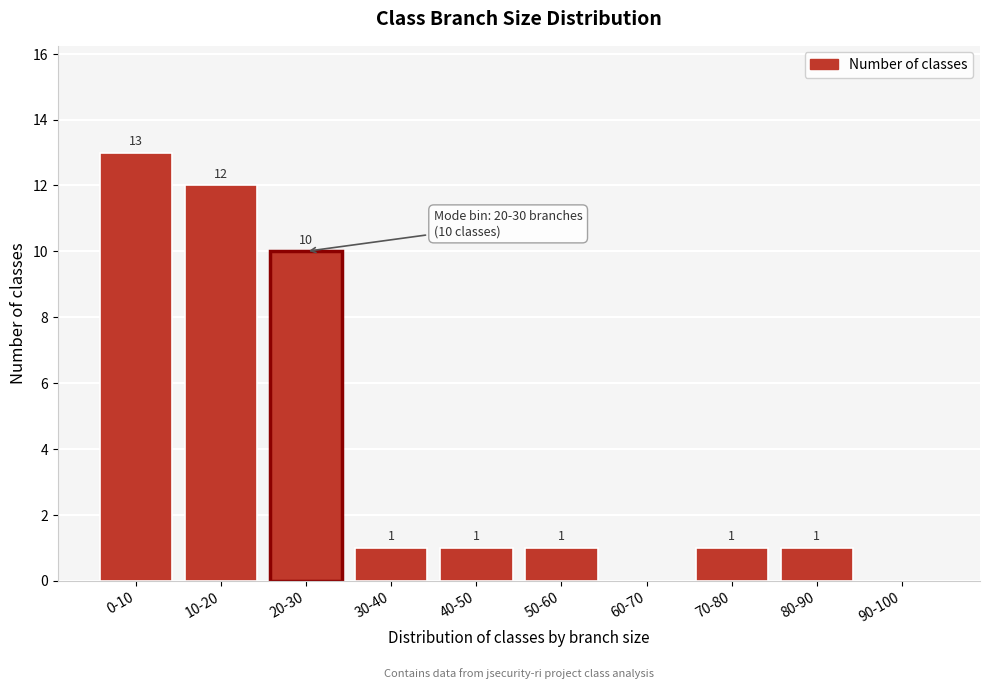

Reading left to right, transcribe all the data shown in this chart.

0-10=13	10-20=12	20-30=10	30-40=1	40-50=1	50-60=1	60-70=0	70-80=1	80-90=1	90-100=0